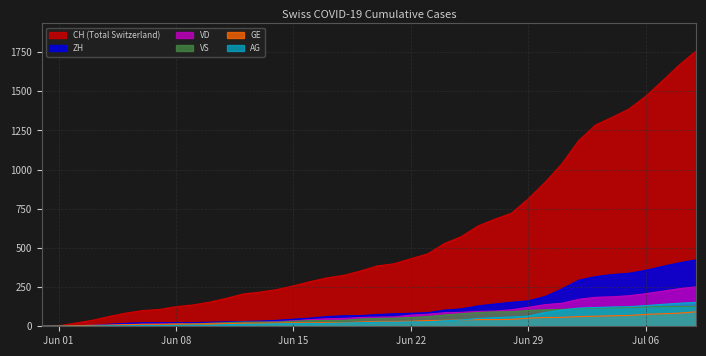

Rank the series by their maximum value, from highest to lowest.

CH, ZH, VD, AG, VS, GE